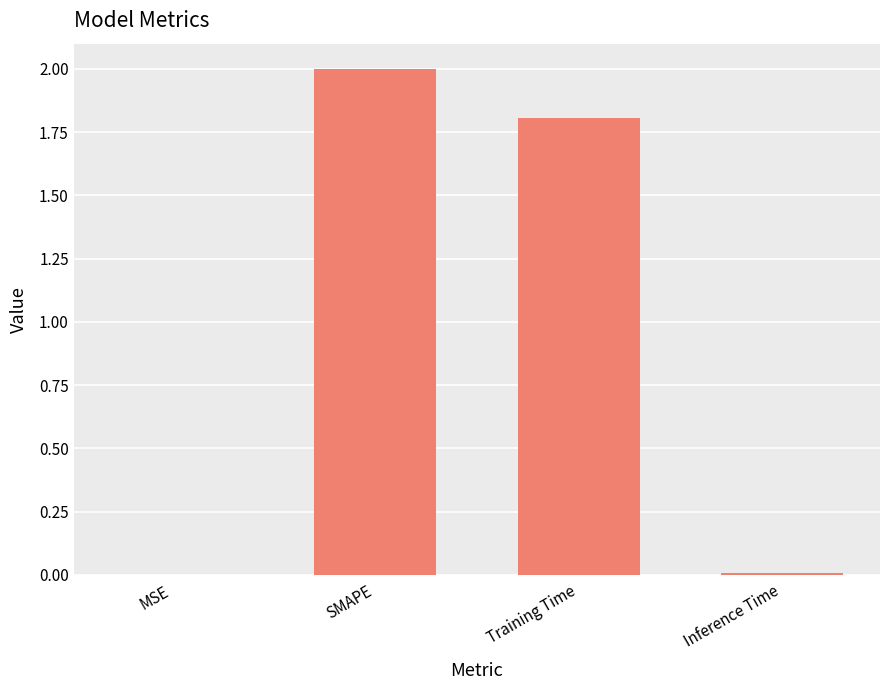

Where does the data first go above 1?

SMAPE